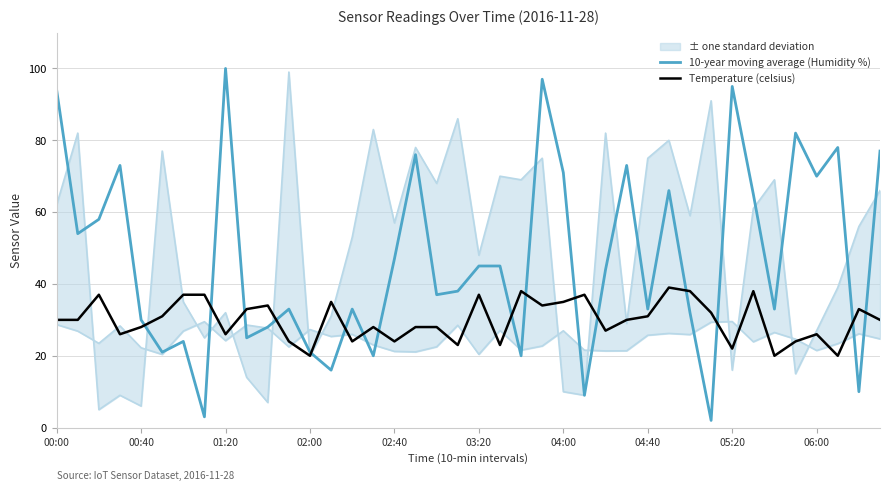

Reading left to right, transcribe all the data shown in this chart.

10-year moving average (Humidity %): 94	54	58	73	30	21	24	3	100	25	28	33	21	16	33	20	47	76	37	38	45	45	20	97	71	9	44	73	33	66	32	2	95	65	33	82	70	78	10	77
Temperature (celsius): 30	30	37	26	28	31	37	37	26	33	34	24	20	35	24	28	24	28	28	23	37	23	38	34	35	37	27	30	31	39	38	32	22	38	20	24	26	20	33	30